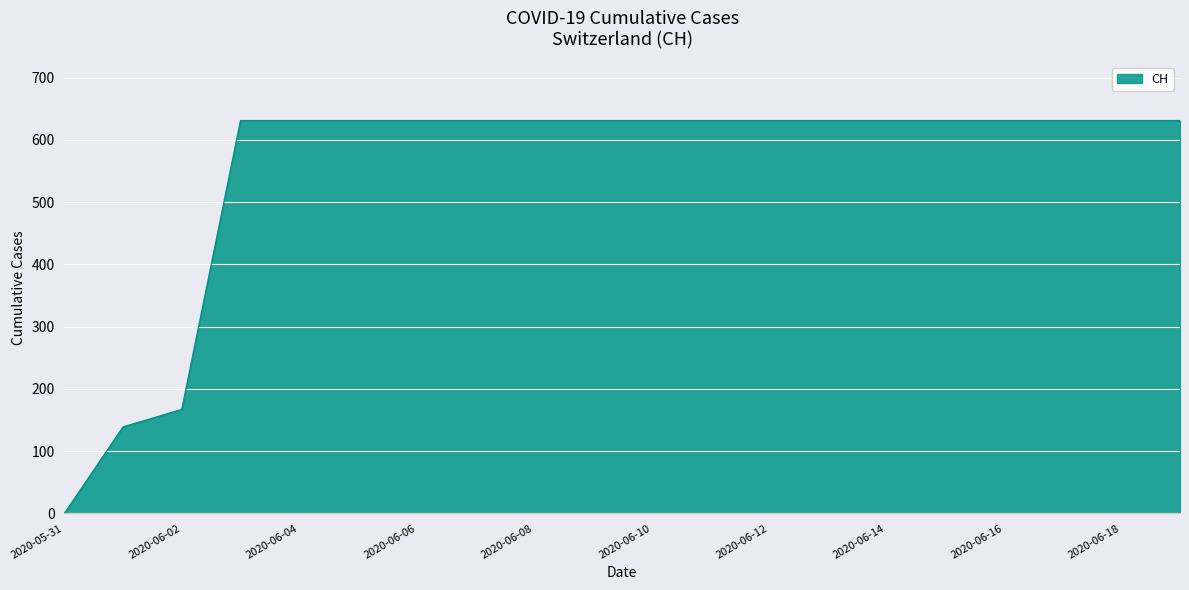

What is the difference between the maximum and minimum values?

631